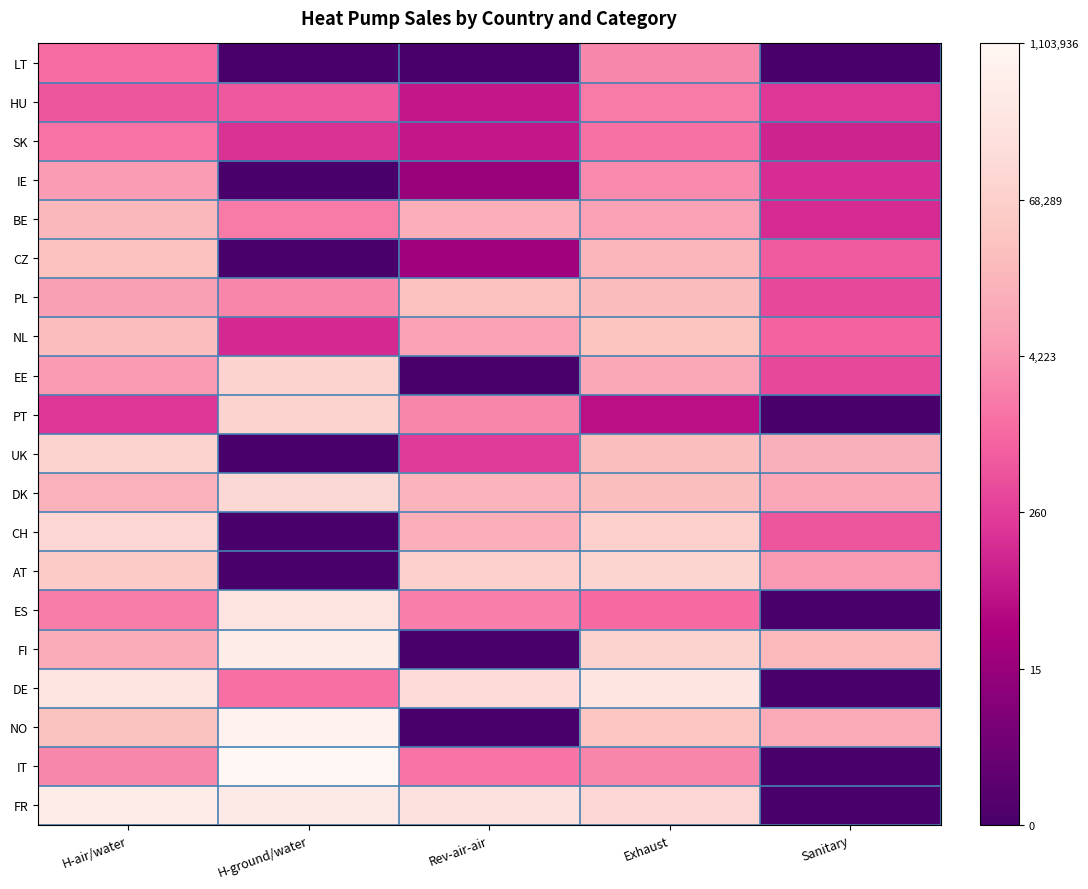

Which series has the largest range (max minus min)?

IT